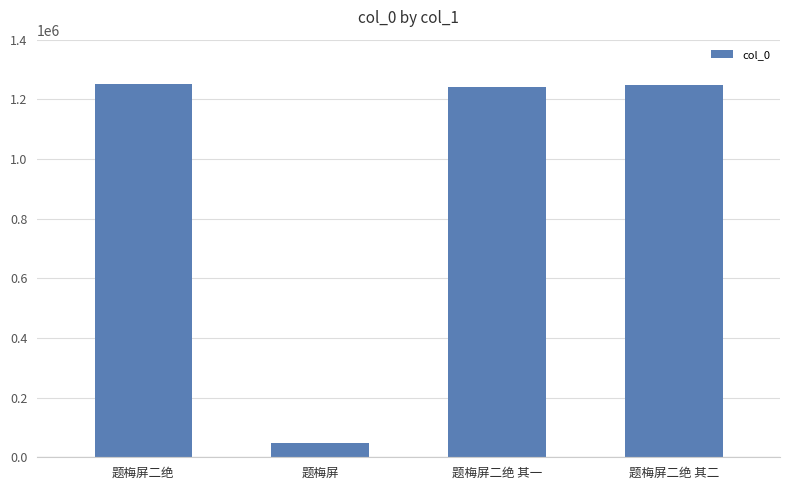

The chart shows a value of 1246370 at 题梅屏二绝 其二. True or false?

True